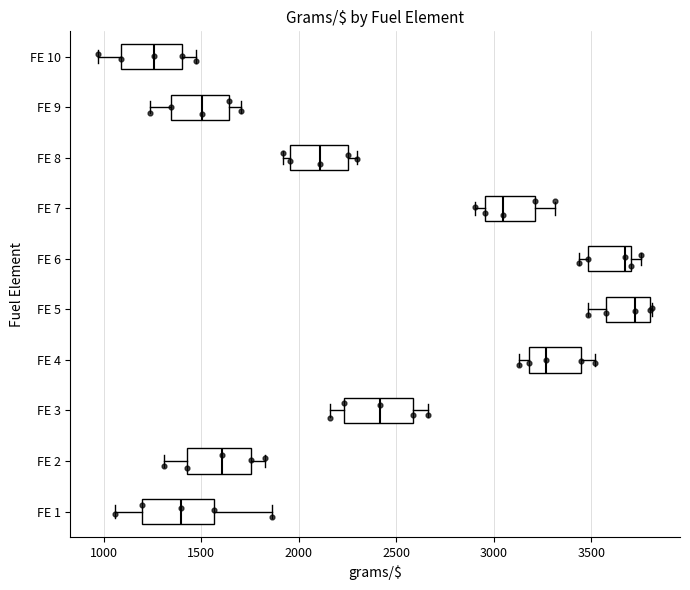

Reading bottom to top, read every box against the x-axis: the position of its median line, the range the box covers, and the ends of its whiskers. The values are not printed on the chart, so give them approximately, as read against the axis.

FE 1: median 1400, box 1200 to 1550, whiskers 1050 to 1850
FE 2: median 1600, box 1450 to 1750, whiskers 1300 to 1850
FE 3: median 2400, box 2250 to 2600, whiskers 2150 to 2650
FE 4: median 3250, box 3200 to 3450, whiskers 3150 to 3500
FE 5: median 3700, box 3550 to 3800, whiskers 3500 to 3800
FE 6: median 3650, box 3500 to 3700, whiskers 3450 to 3750
FE 7: median 3050, box 2950 to 3200, whiskers 2900 to 3300
FE 8: median 2100, box 1950 to 2250, whiskers 1900 to 2300
FE 9: median 1500, box 1350 to 1650, whiskers 1250 to 1700
FE 10: median 1250, box 1100 to 1400, whiskers 950 to 1450